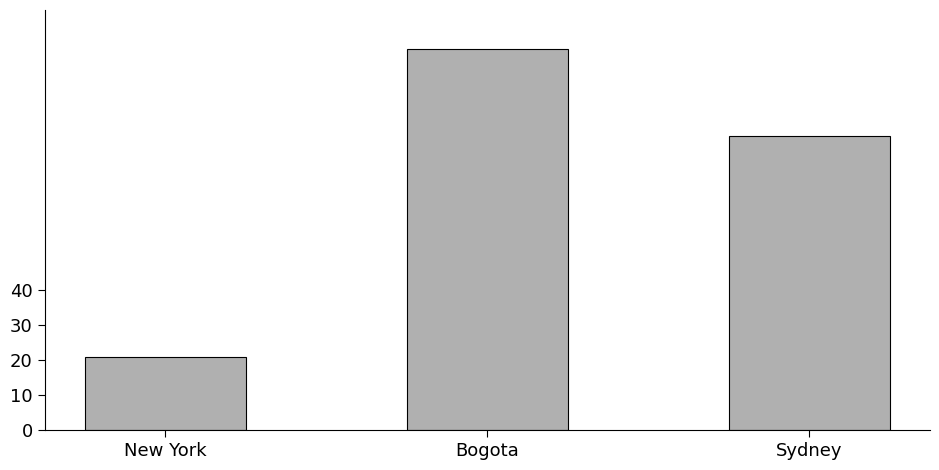

At which label does the data first exceed 84?

Bogota